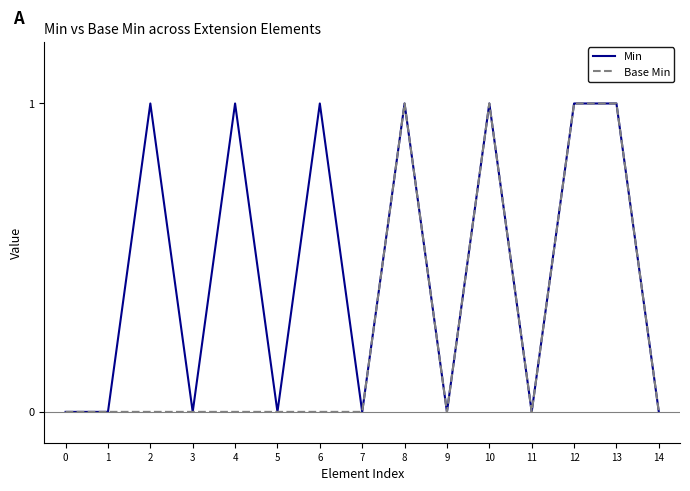

What is the difference between the maximum and second lowest values in the Min series?

1